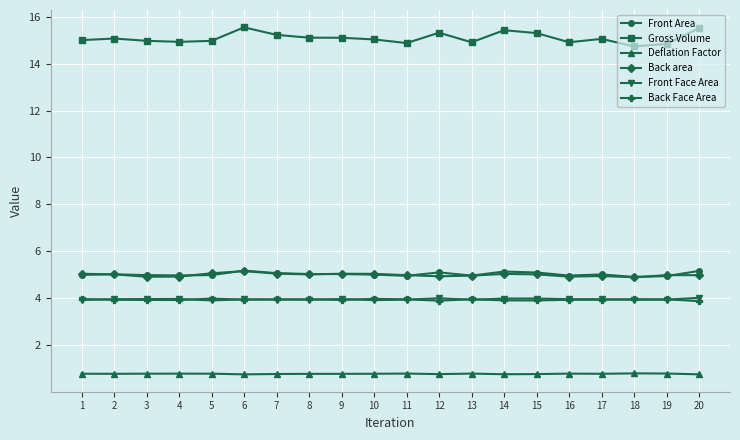

What is the total value across all series at 5?

33.7